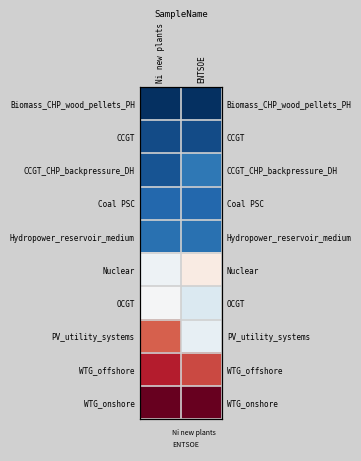

The Coal PSC series shows 0.2 at ENTSOE. True or false?

False